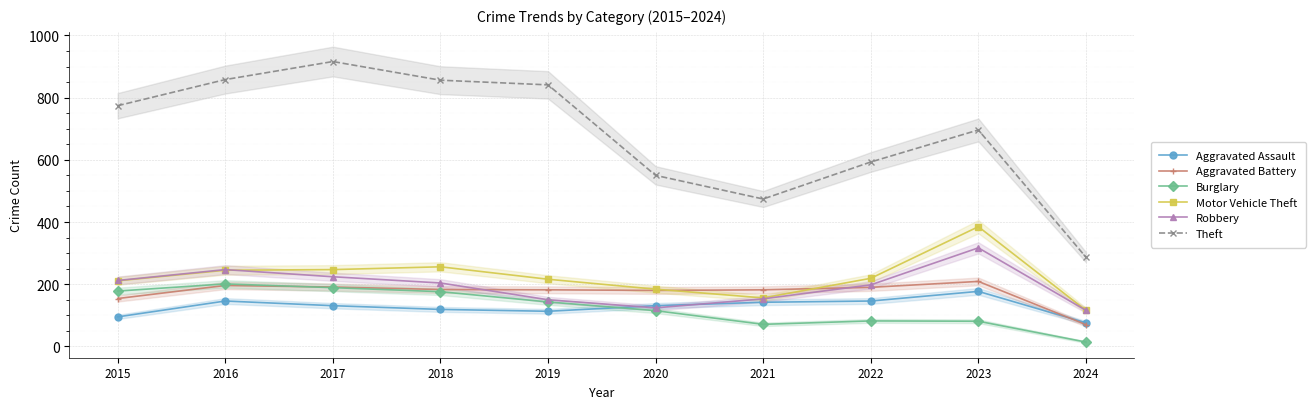

Is this an area chart (filled region under the line)?

No